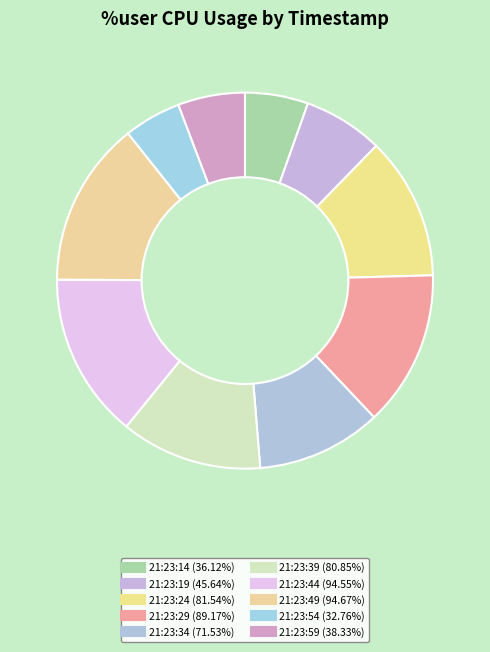

What is the ratio of the value at 21:23:19 to the value at 21:23:24?

0.6